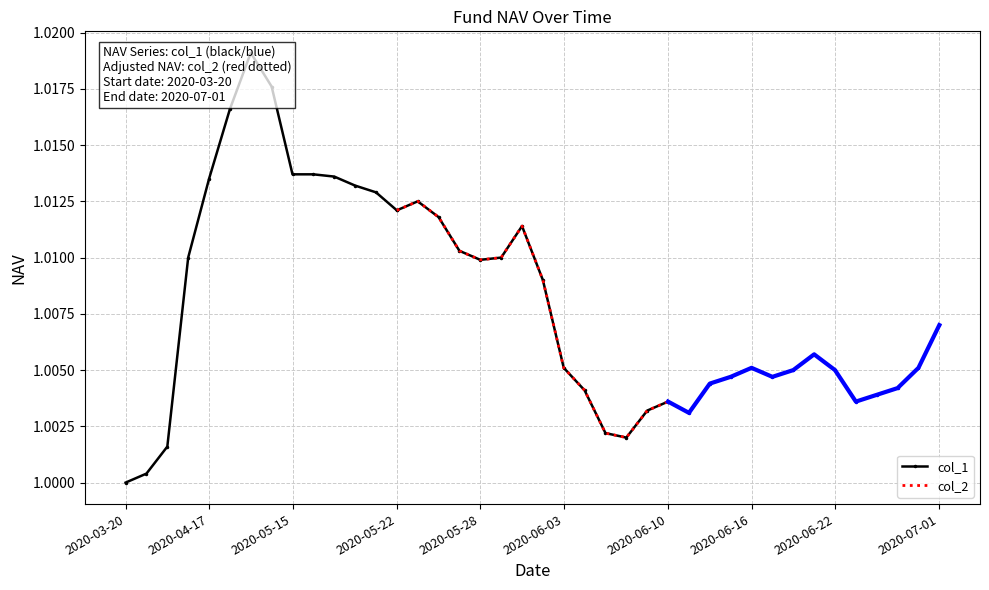

What are all the series names shown in the legend?

col_1, col_2